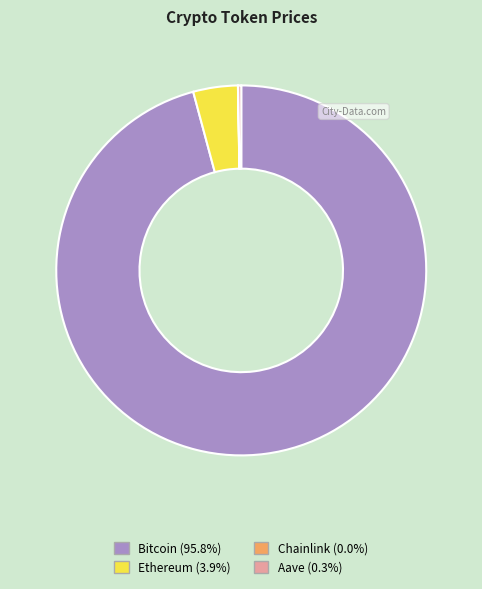

Which category accounts for the majority?

Bitcoin